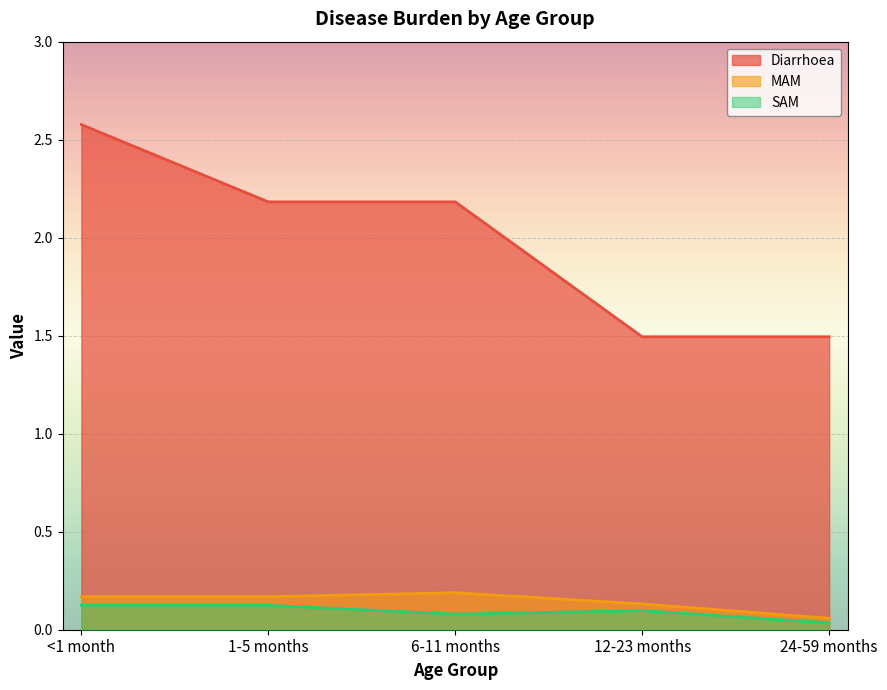

True or false: MAM and SAM intersect in this chart.

False